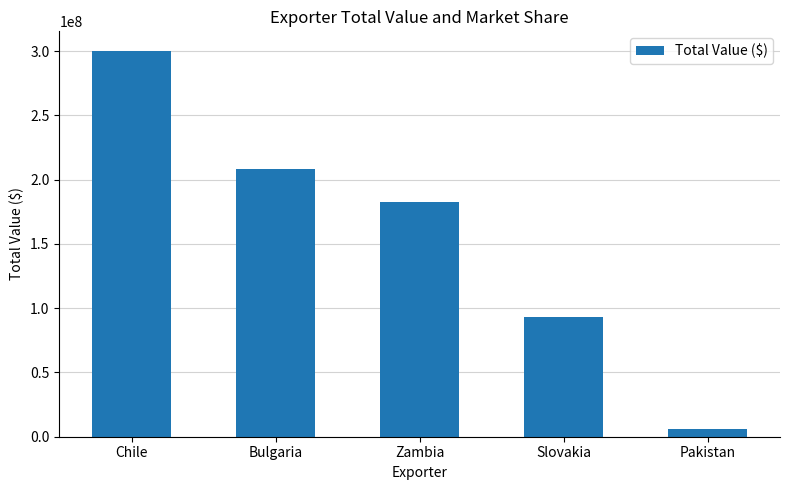

Where is the data nearest to the value 153055213?

Zambia